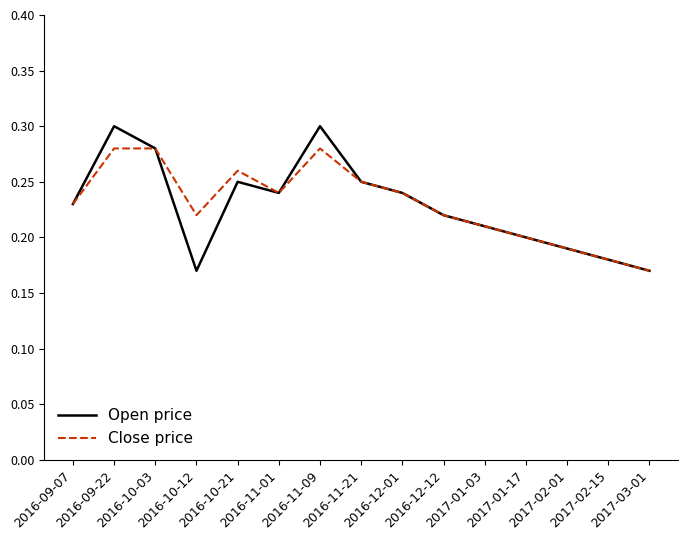

List the series in order of their peak value, lowest first.

Close price, Open price